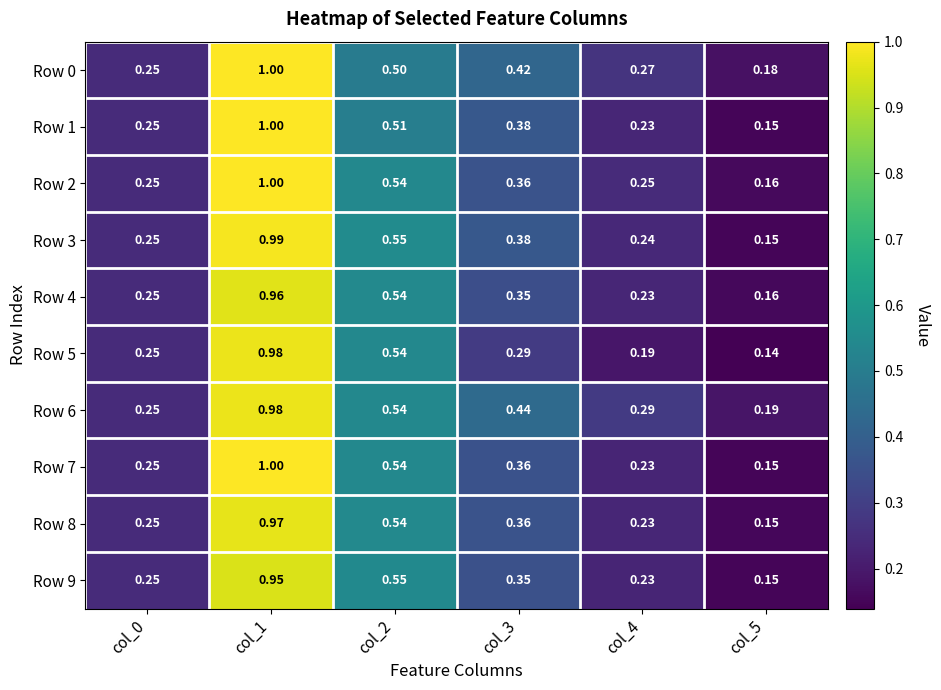

Is the value of Row 9 at col_3 greater than the value of Row 5 at col_1?

No